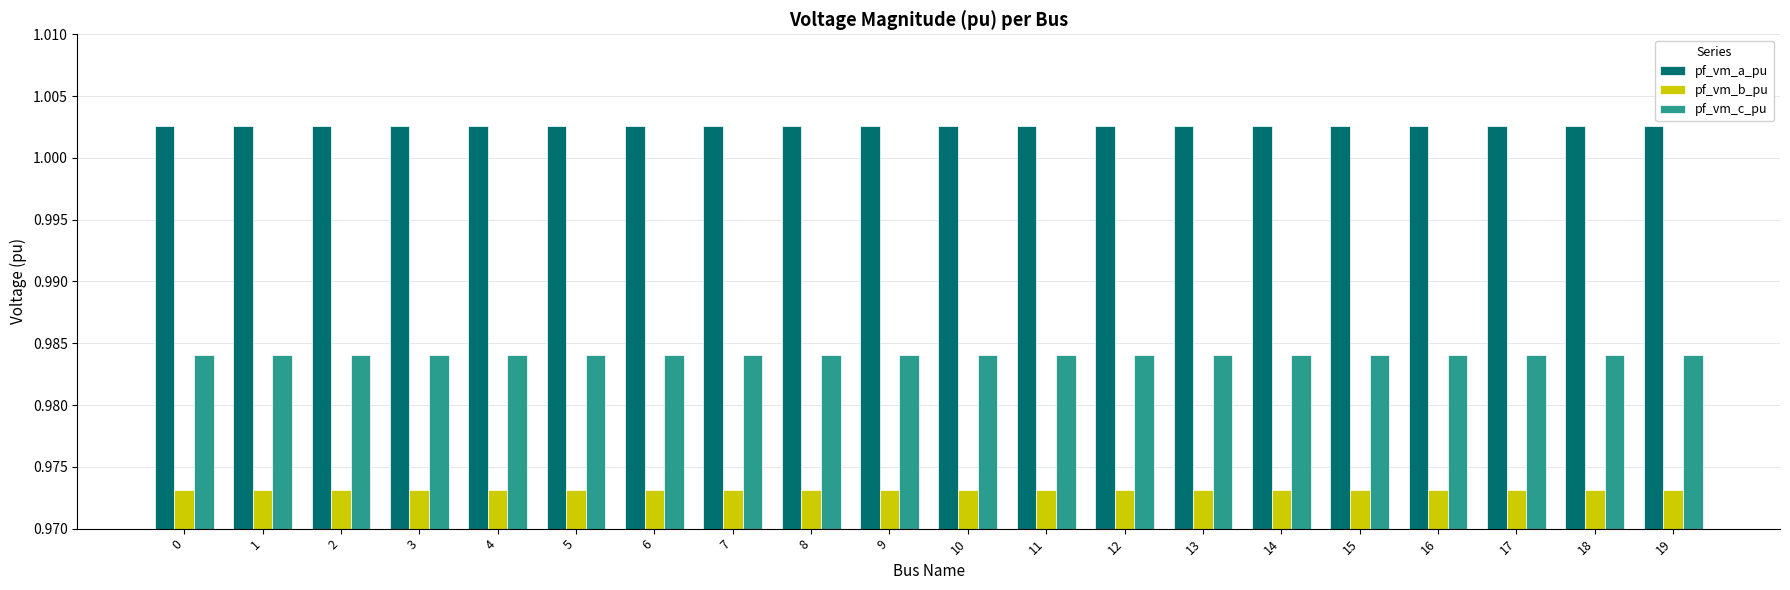

Is the value of pf_vm_a_pu at 8 greater than the value of pf_vm_b_pu at 8?

Yes